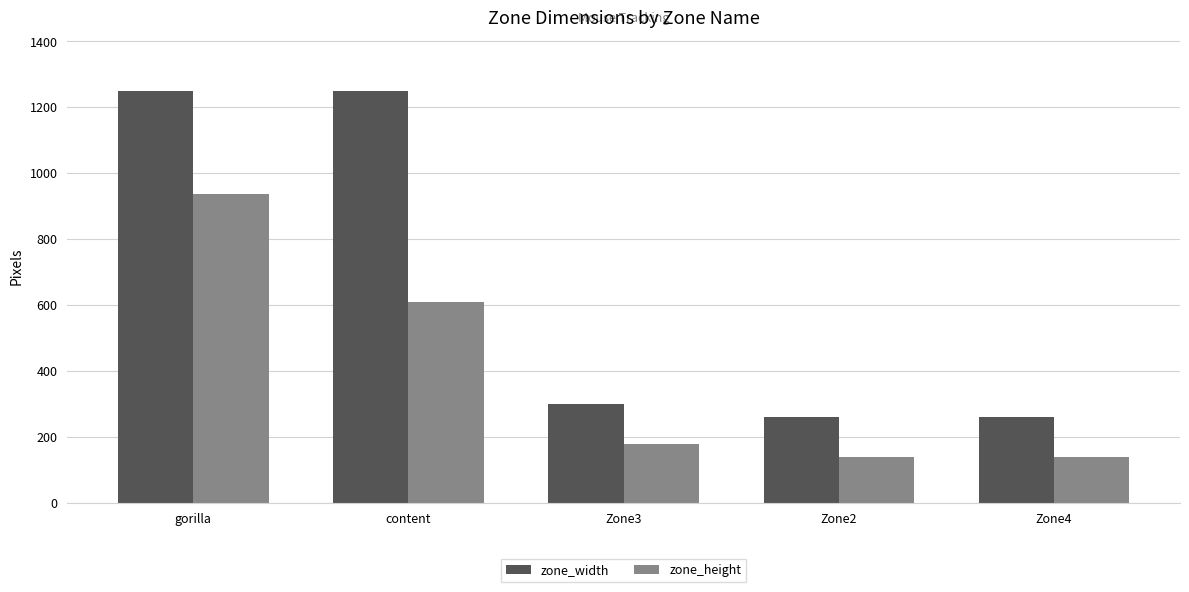

The value of zone_height at Zone3 is 89. True or false?

False